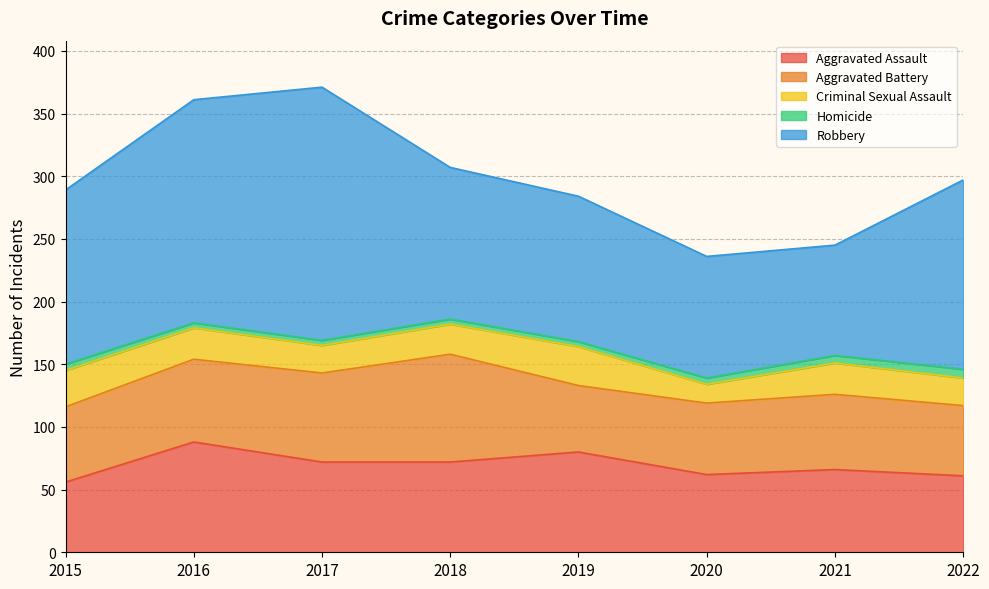

What is the approximate value of Criminal Sexual Assault at 2021?

25